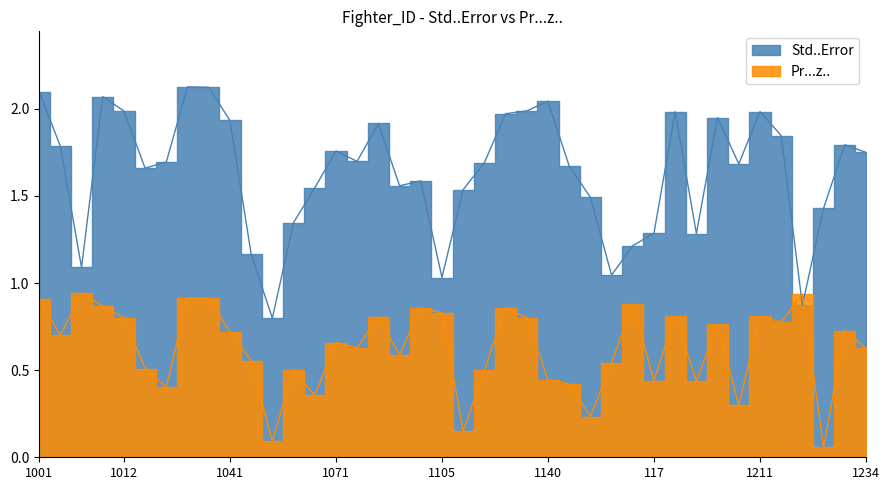

Rank the series by their average value, from highest to lowest.

Std..Error, Pr...z..